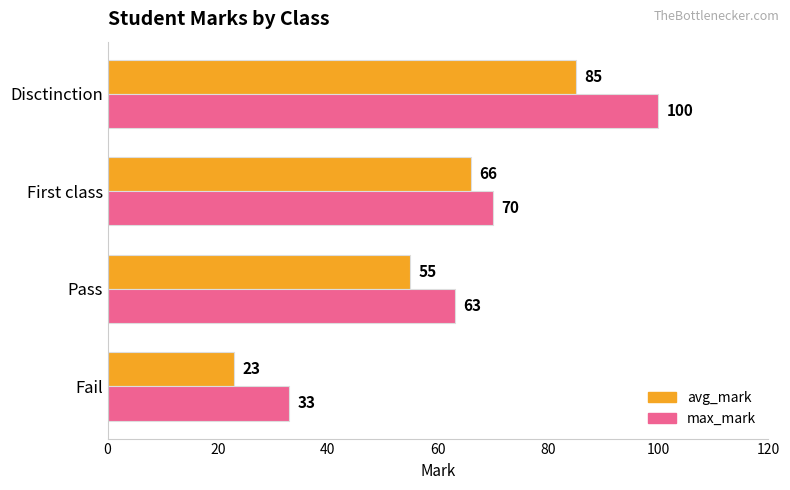

What is the difference between the second highest and minimum values in the avg_mark series?

43